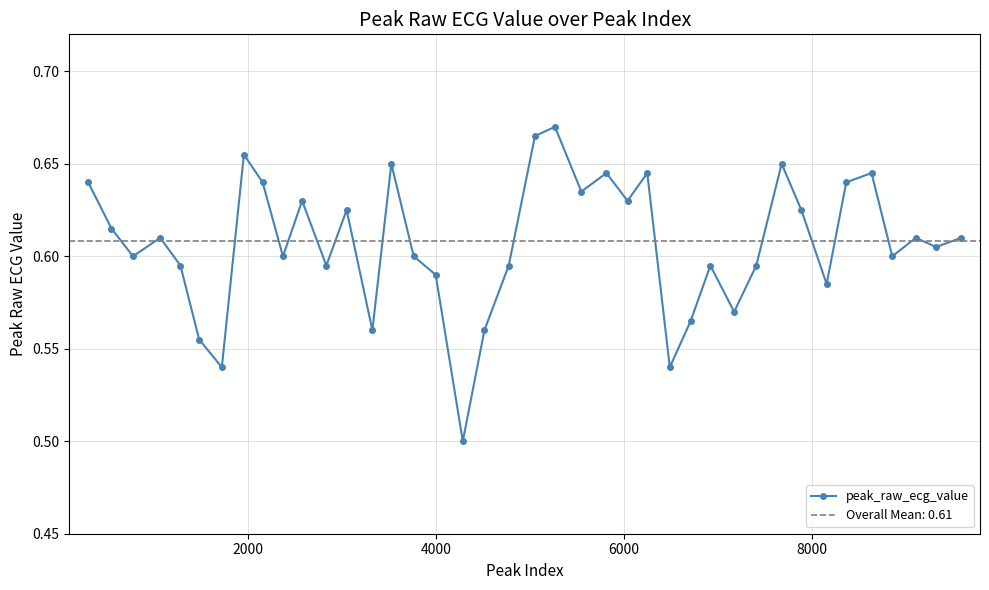

How many categories are shown in the chart?

40